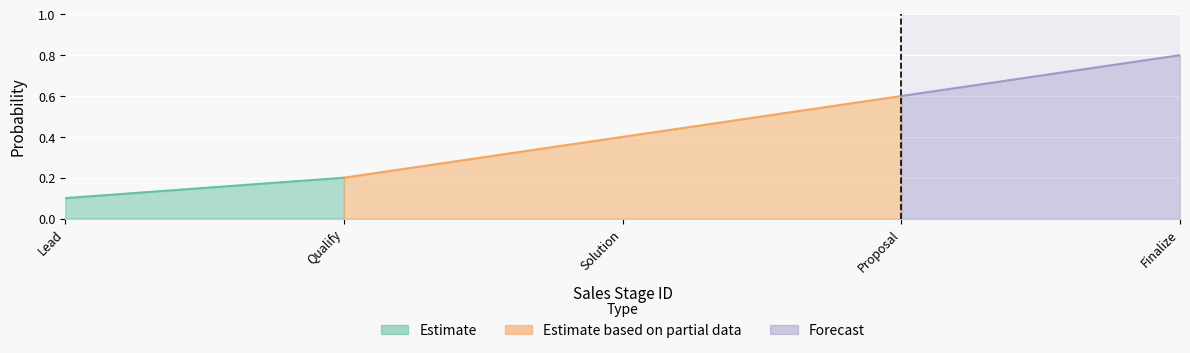

Rank the categories by value from lowest to highest.

1, 2, 3, 4, 5